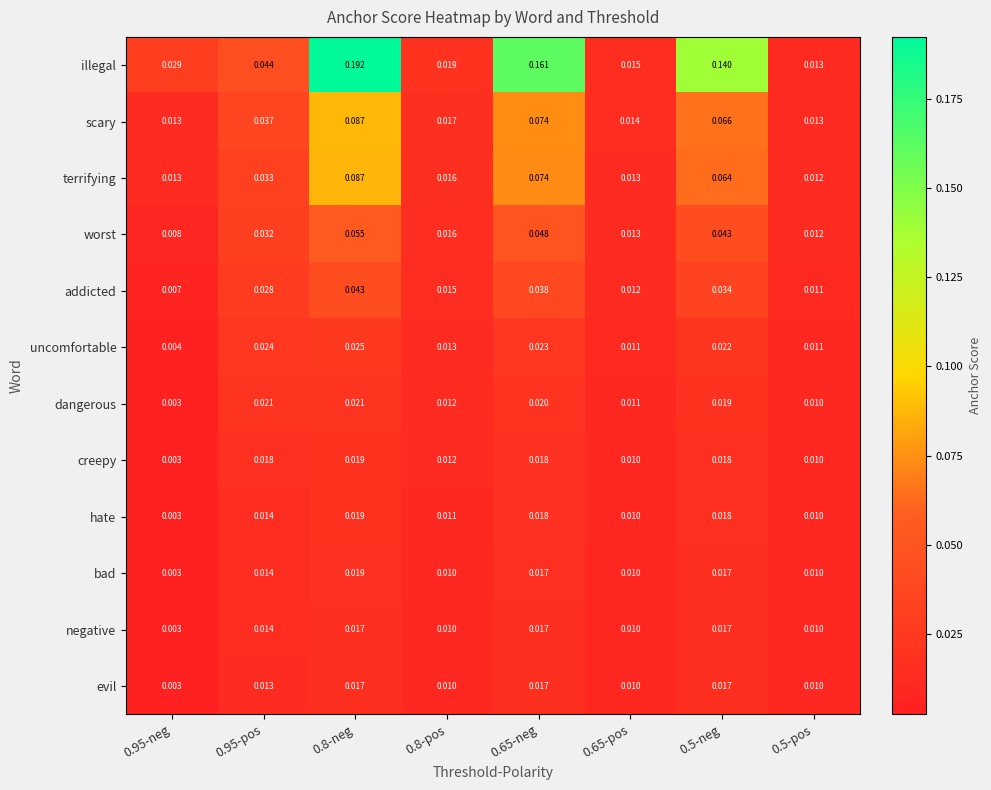

Which series has the largest total across all categories?

illegal